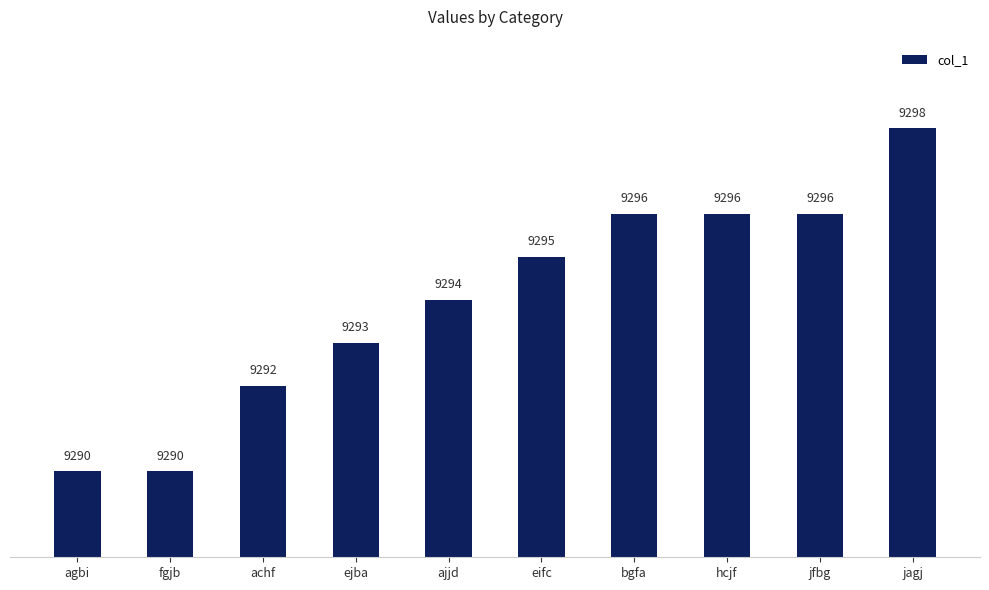

What is the smallest value displayed?

9290